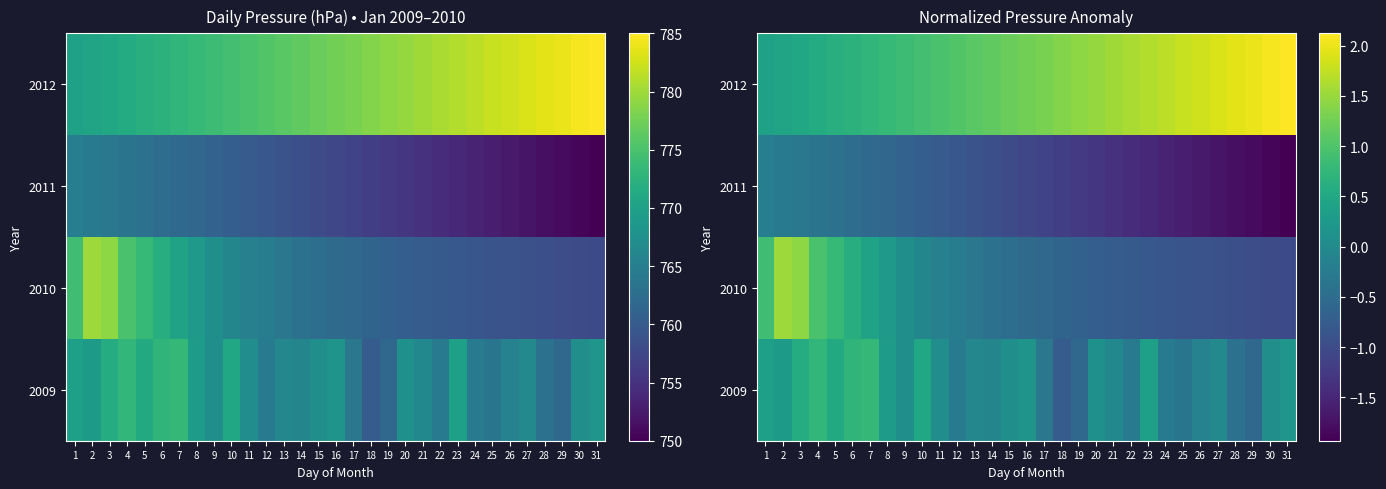

List the labels in order of 2010 value, smallest first.

31, 30, 29, 28, 27, 26, 25, 24, 23, 22, 21, 20, 19, 18, 17, 16, 15, 14, 13, 12, 11, 10, 9, 8, 7, 6, 5, 1, 4, 3, 2